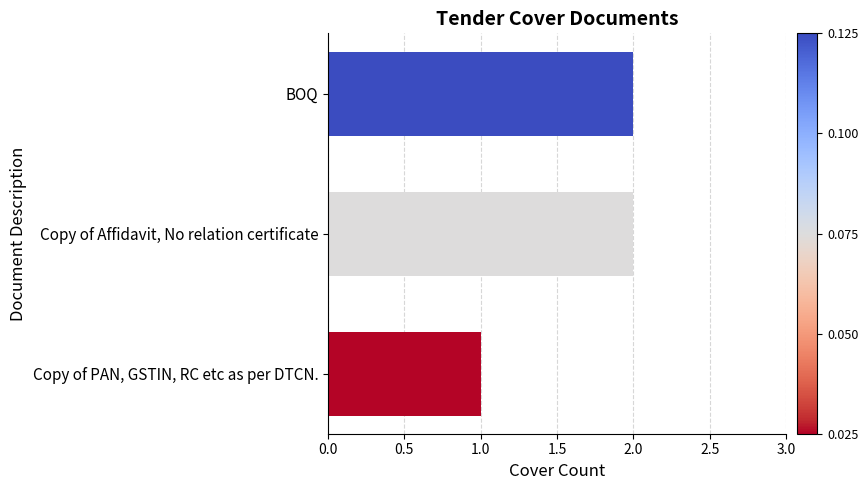

What is the difference between the second highest and minimum values?

1